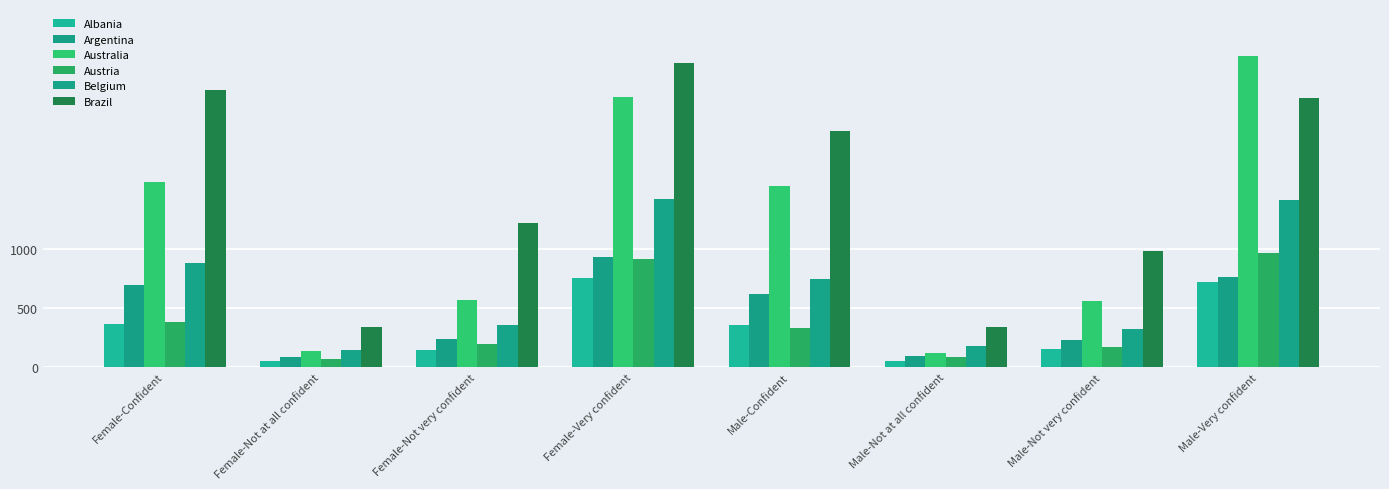

The Albania series shows 90 at Female-Not at all confident. True or false?

False